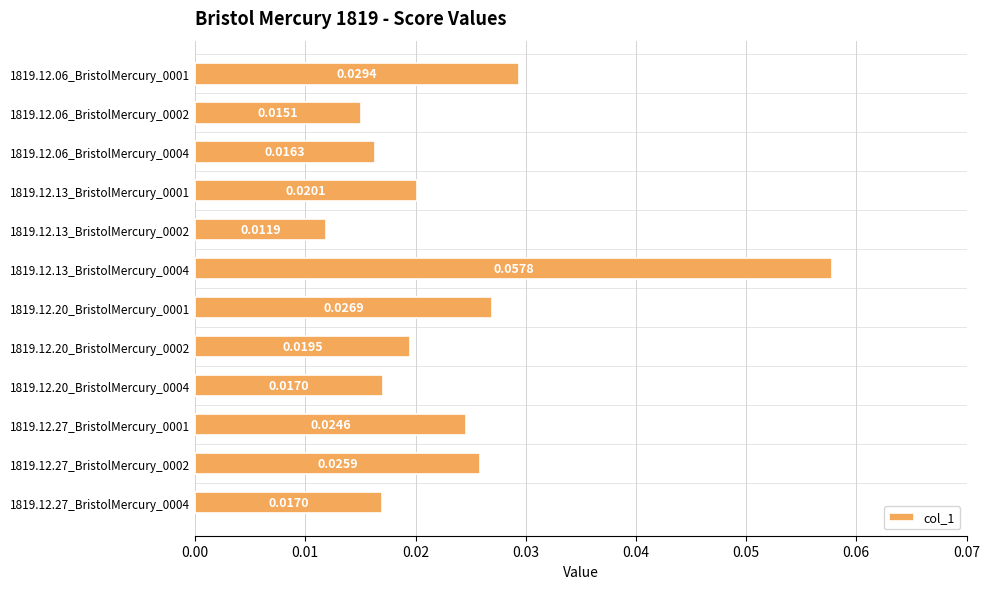

What is the sum of all values?

0.3